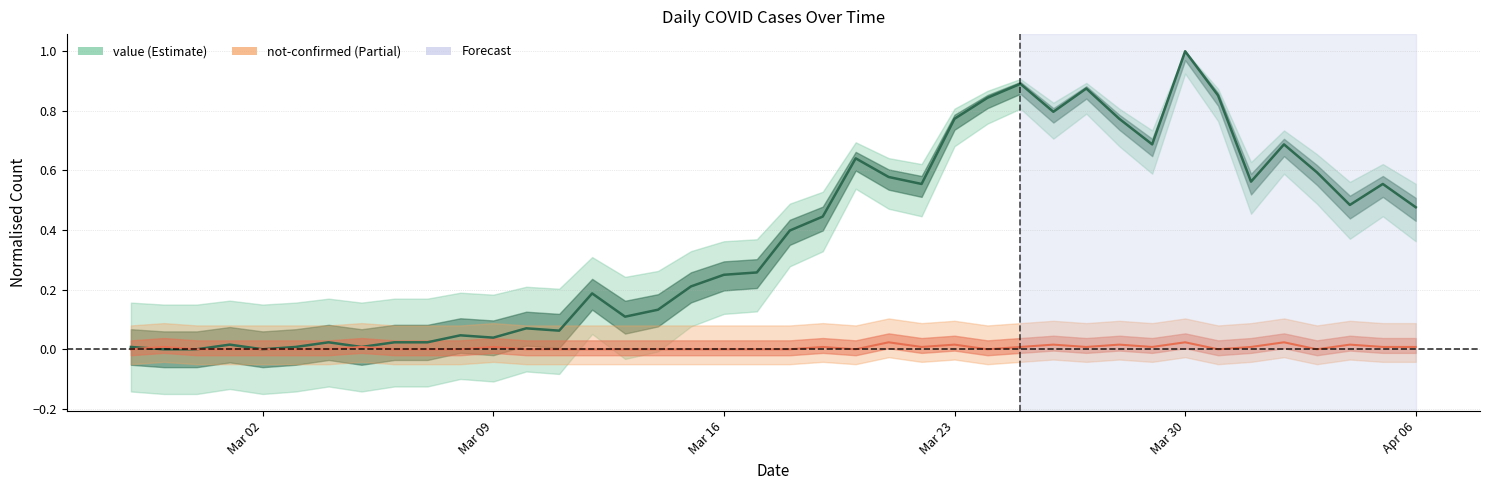

What is the difference between the highest and lowest values at Mar 16?

0.2